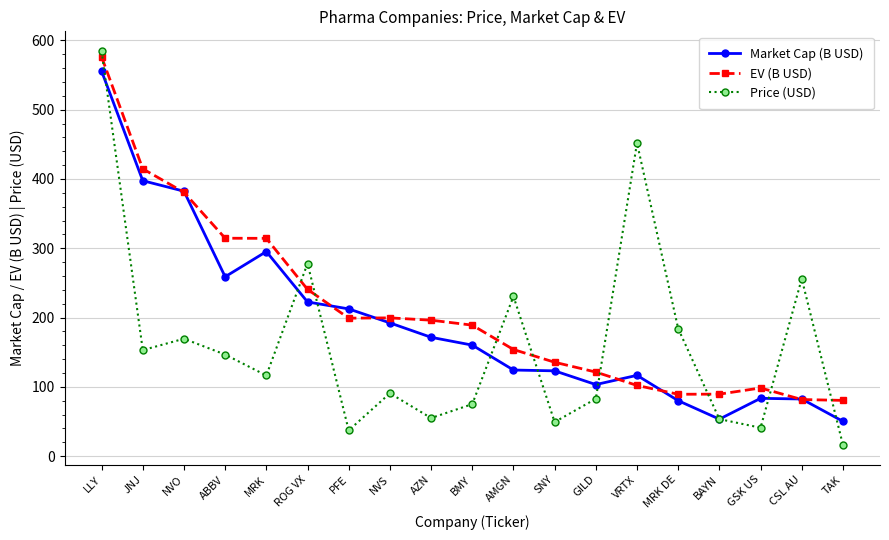

After their last crossing, which series has the higher values: Price (USD) or EV (B USD)?

EV (B USD)